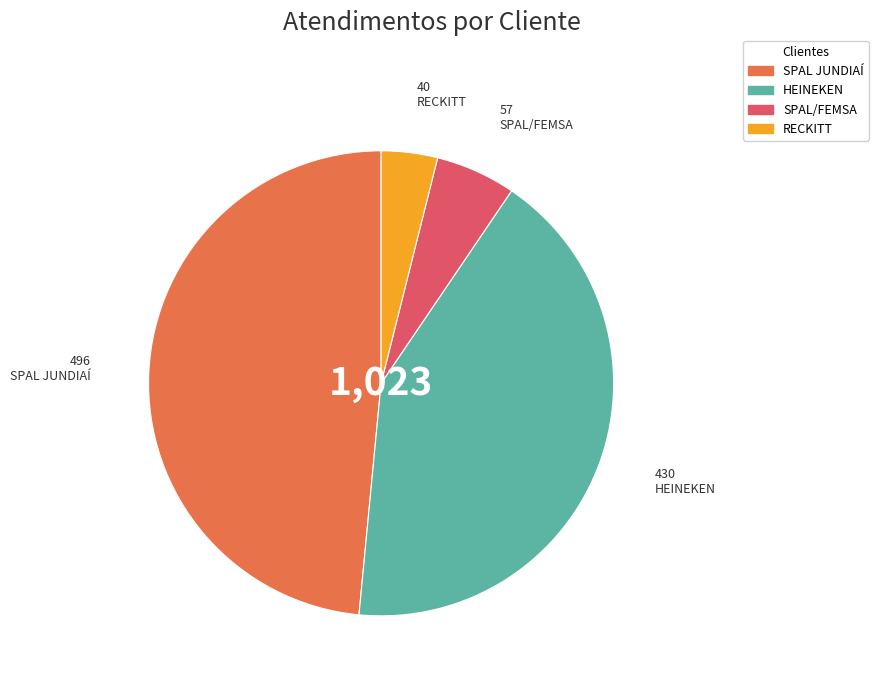

Which slice is the largest?

SPAL JUNDIAÍ